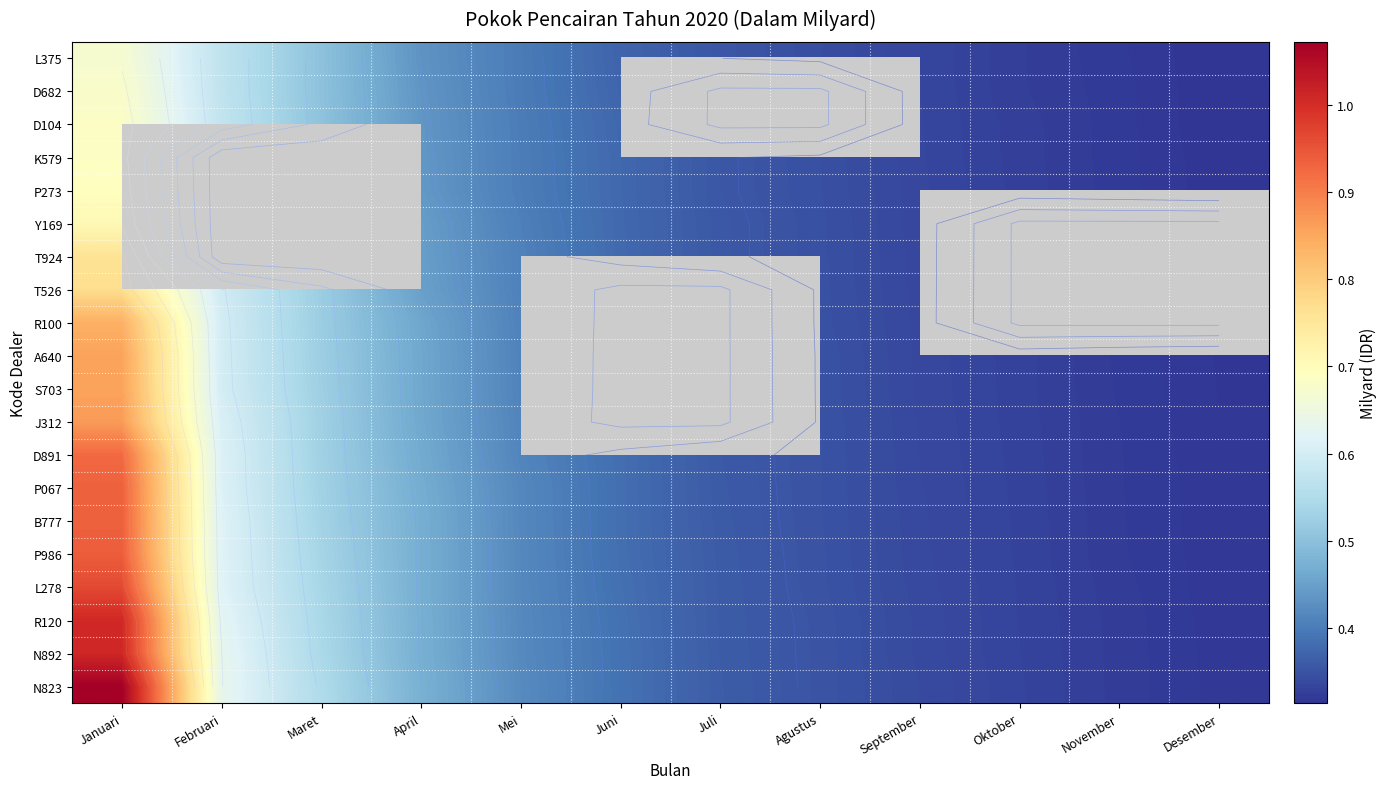

Read the A640 value at April.

0.5